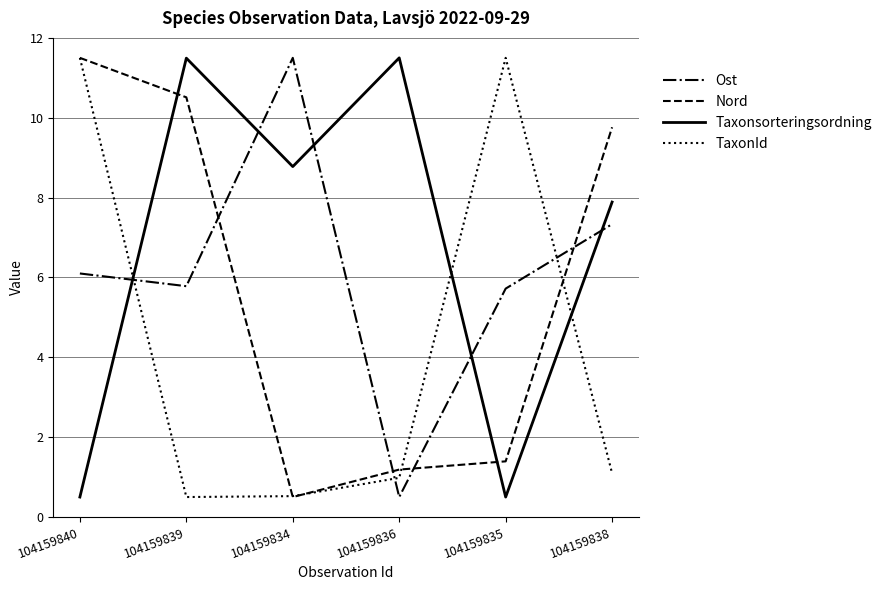

How many lines are shown in the chart?

4